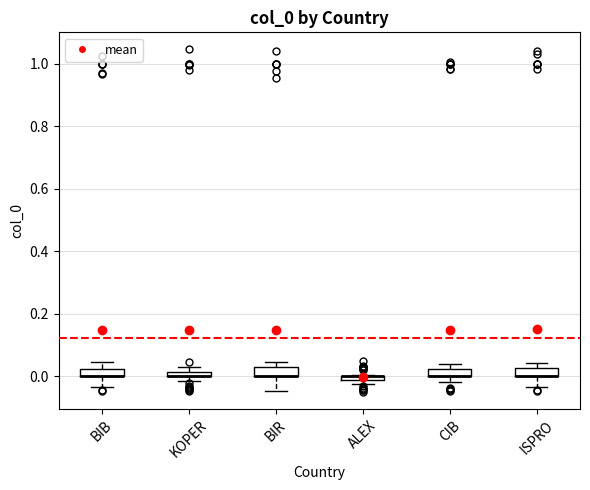

Where is the lower edge of the box for KOPER on the y-axis? The values are not printed on the chart, so give them approximately, as read against the axis.

0.00